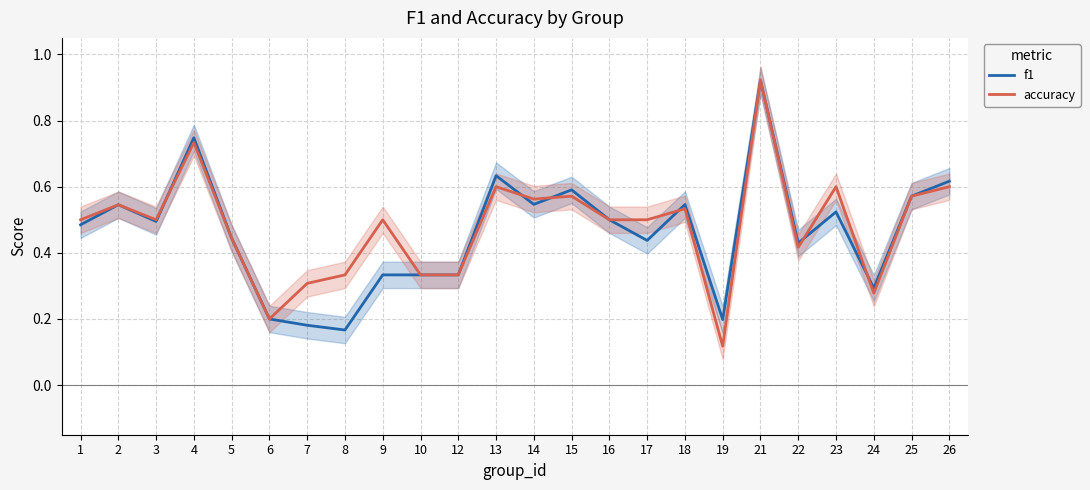

What is the value of the f1 point at the 6th from the left?

0.2